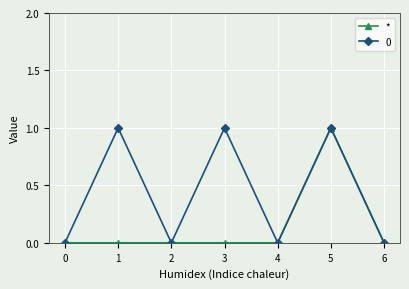

Is this an area chart (filled region under the line)?

No